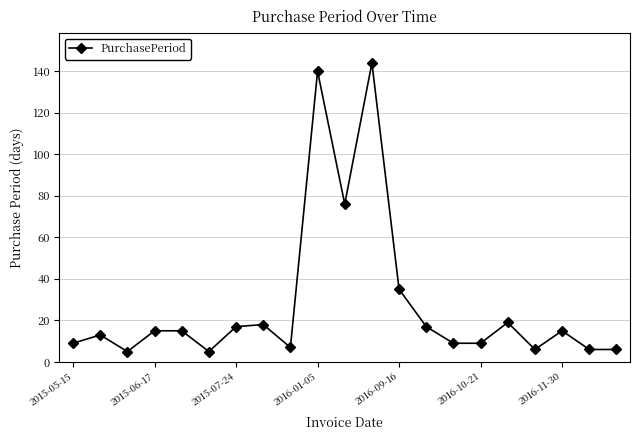

What is the value of the 3rd point from the left?

5